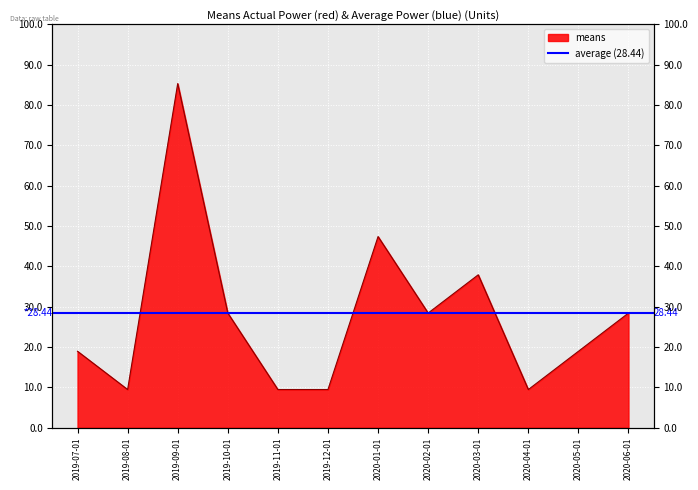

At which label is the value closest to 47?

2020-01-01